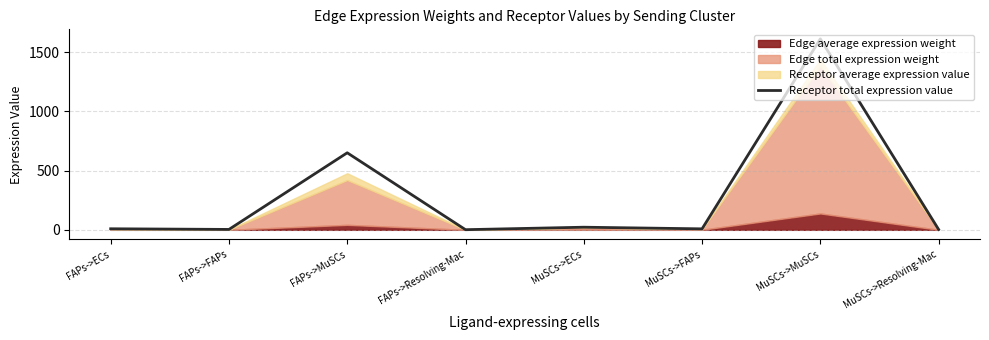

What is the change in value from FAPs->FAPs to MuSCs->Resolving-Mac?

-0.2